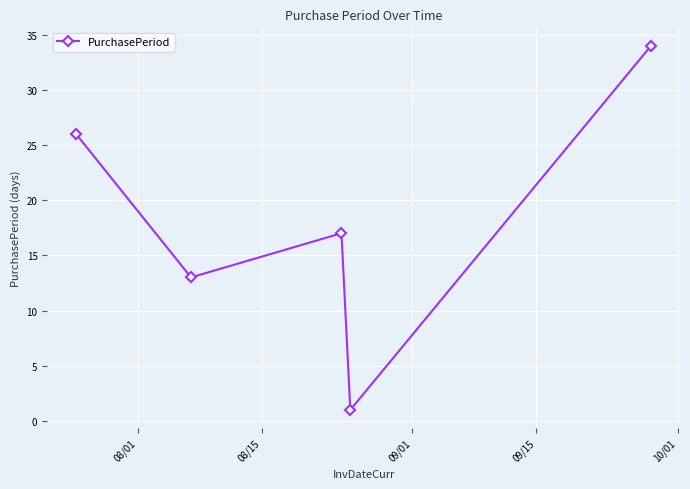

Reading right to left, transcribe all the data shown in this chart.

34	1	17	13	26